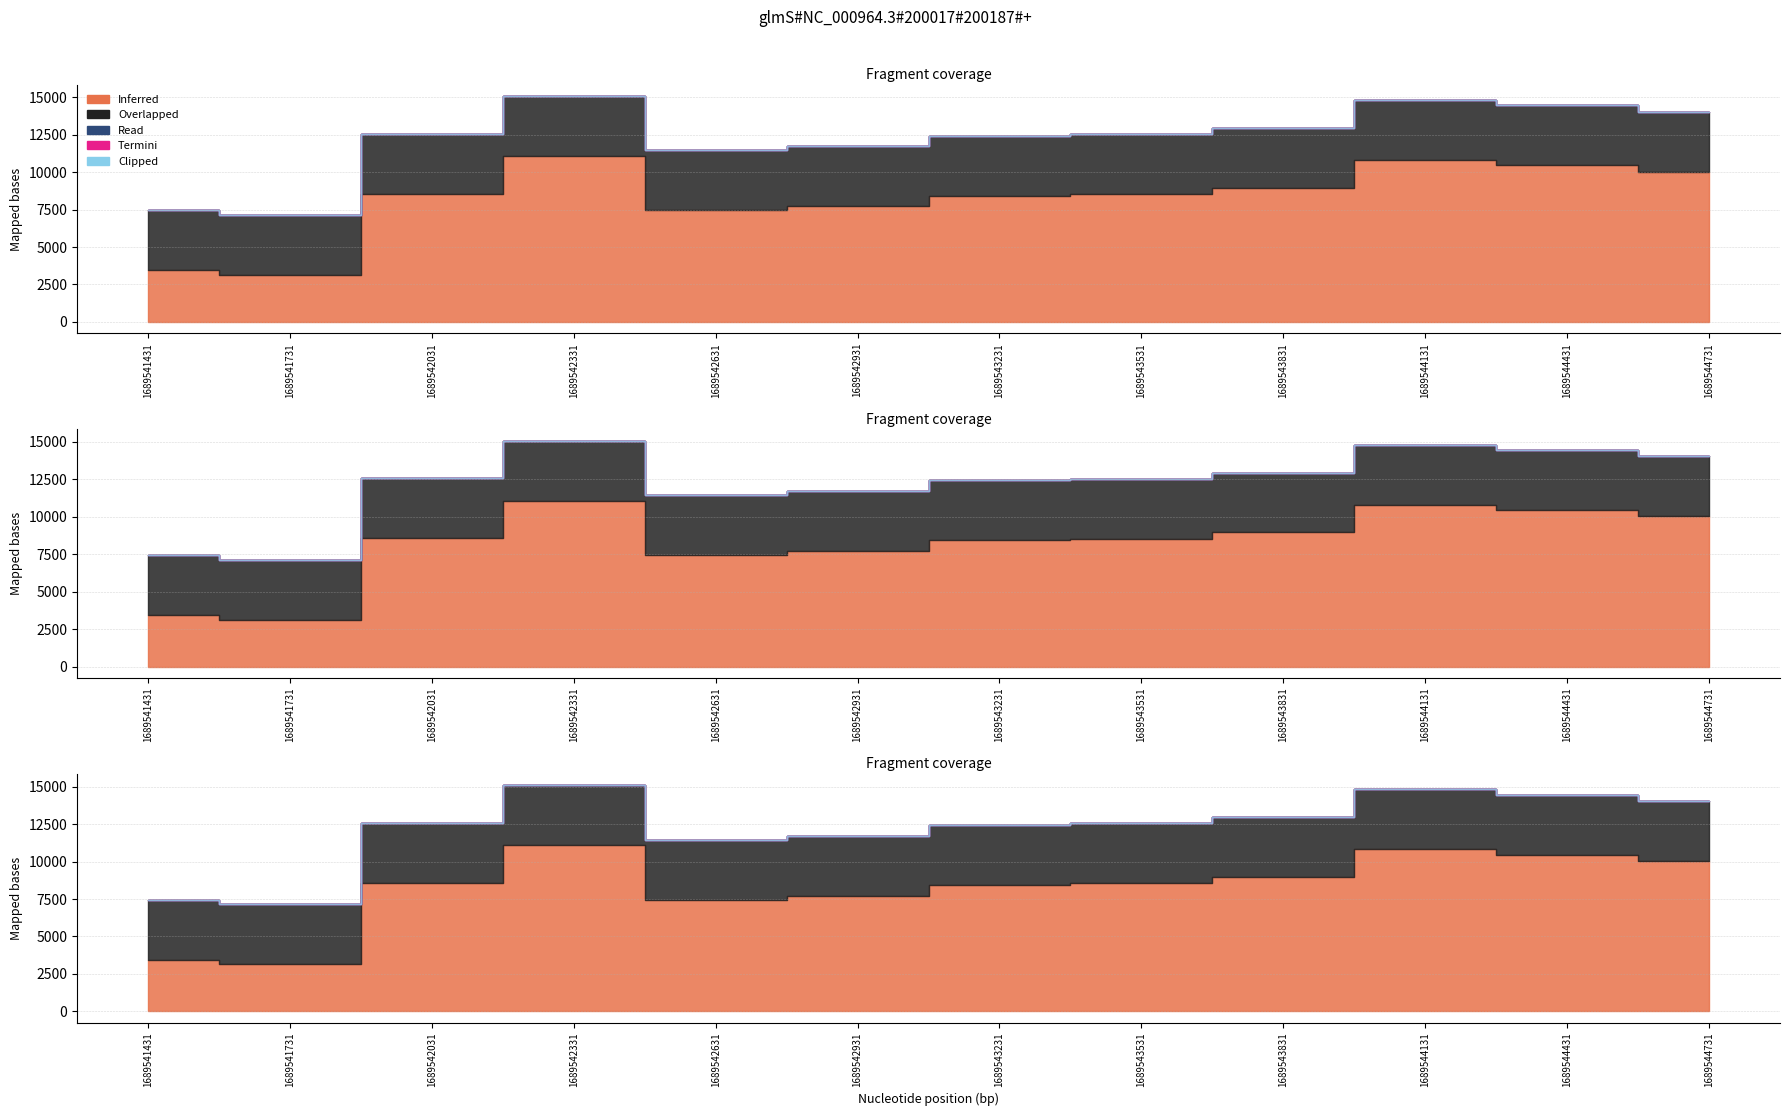

At how many categories does at least one series exceed 1679?

12